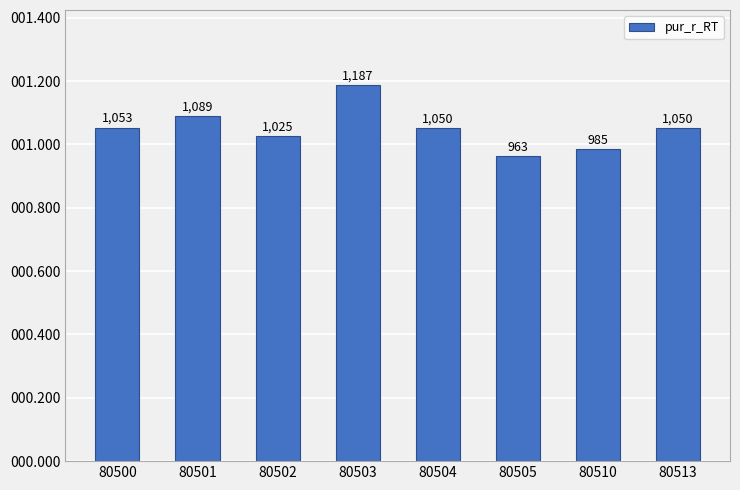

The value at 80505 is 963.0. True or false?

True